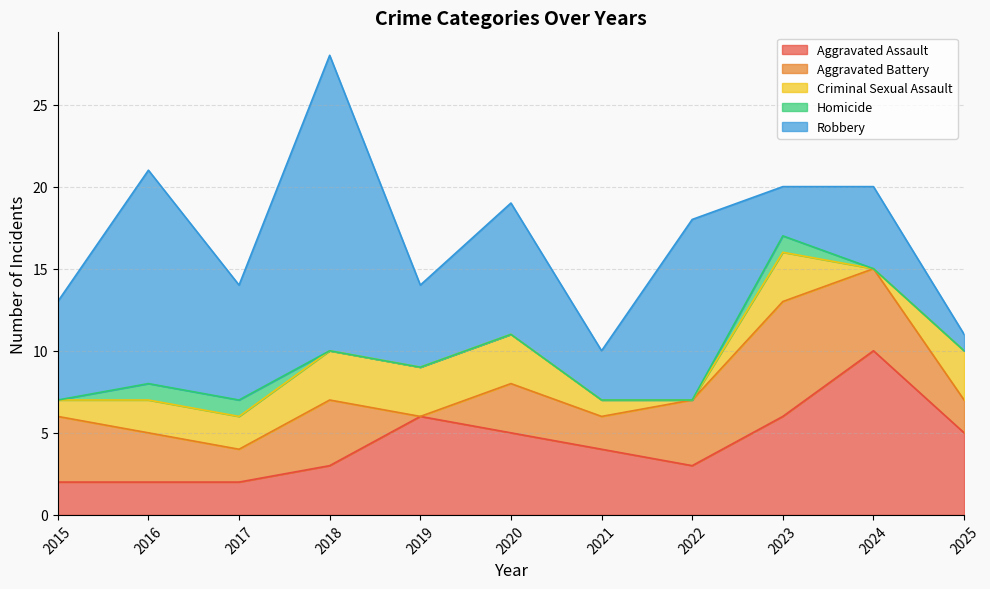

How many distinct data groups are displayed?

5